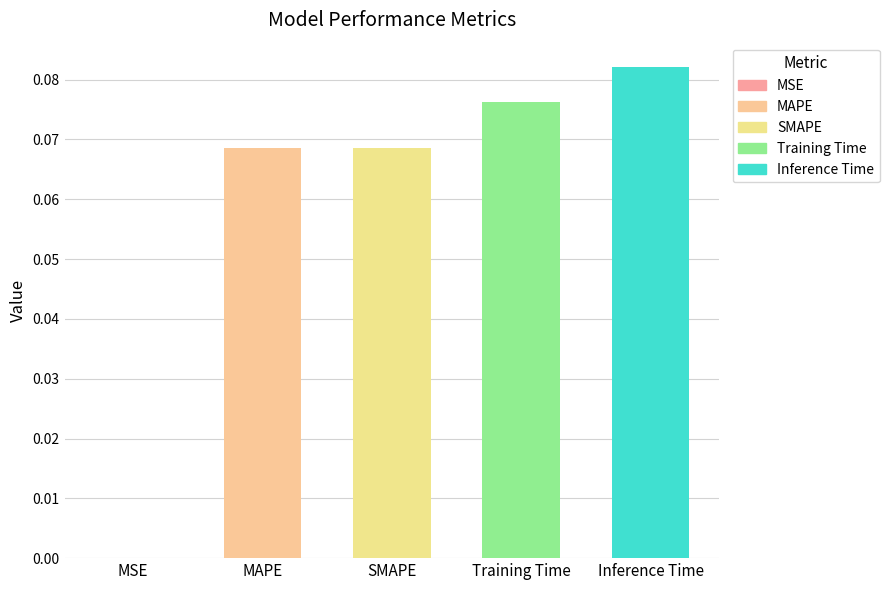

Which category has the highest value across all series?

Inference Time